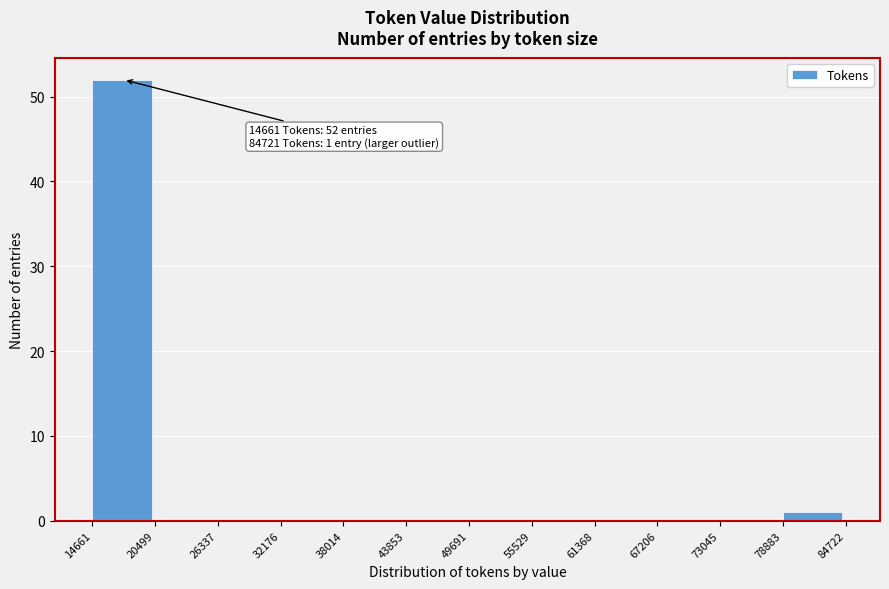

Which range on the x-axis has the tallest bar?

14661 to 20499